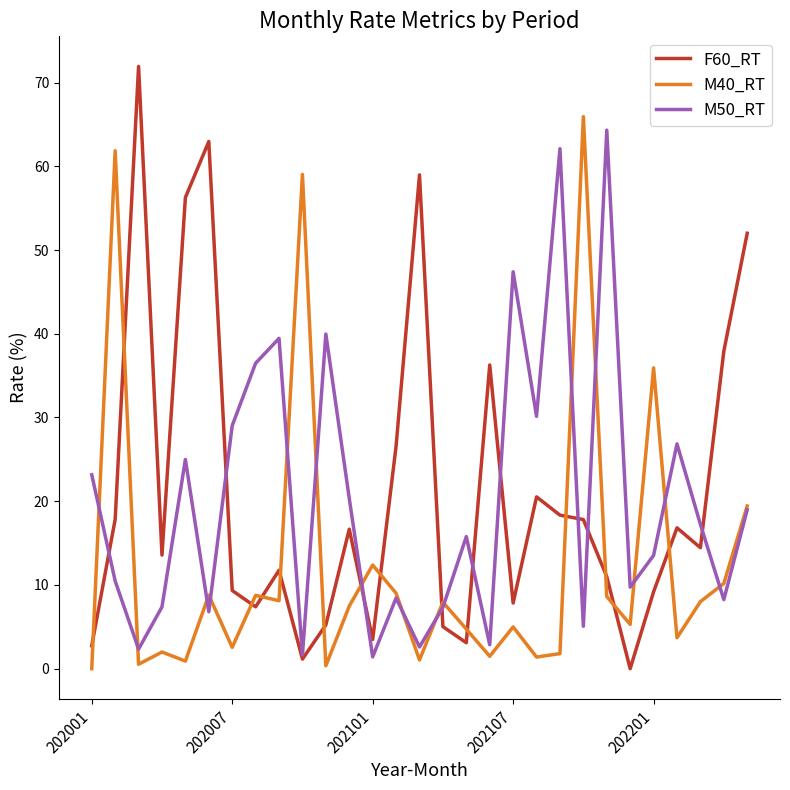

Which series has the largest range (max minus min)?

F60_RT